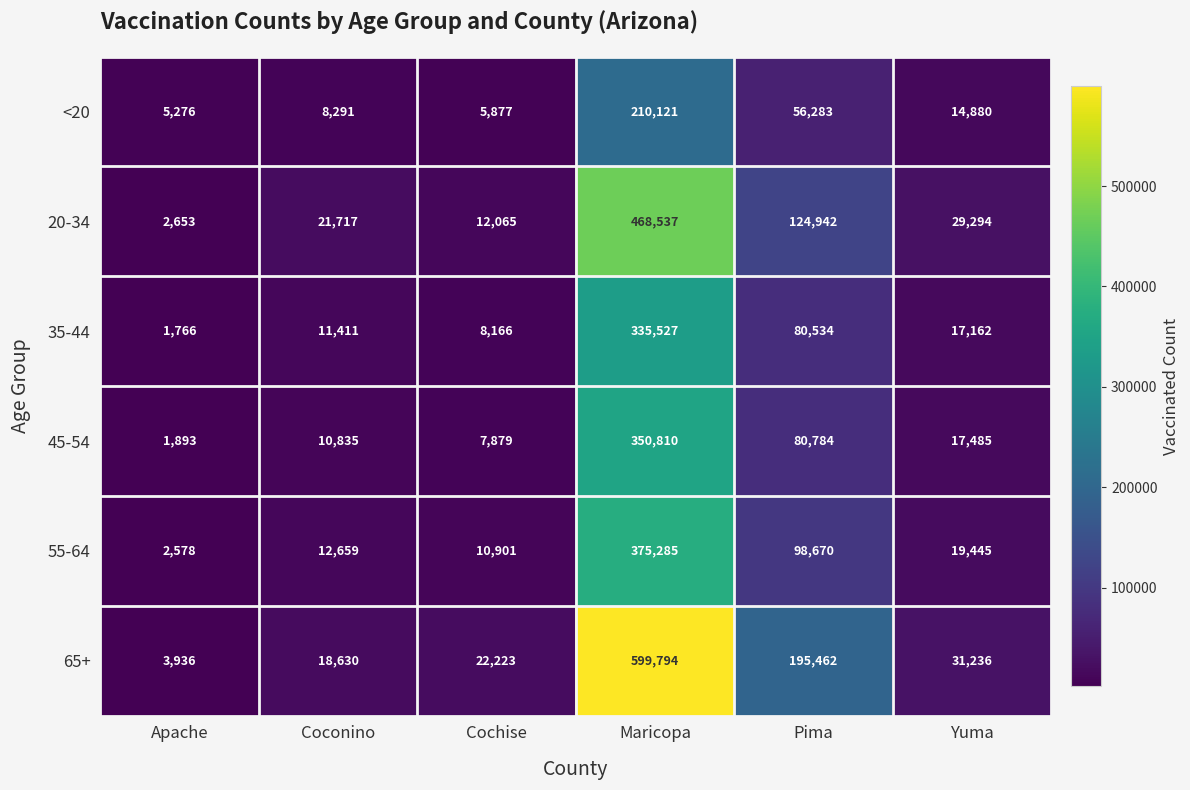

What is the greatest value displayed?

599794